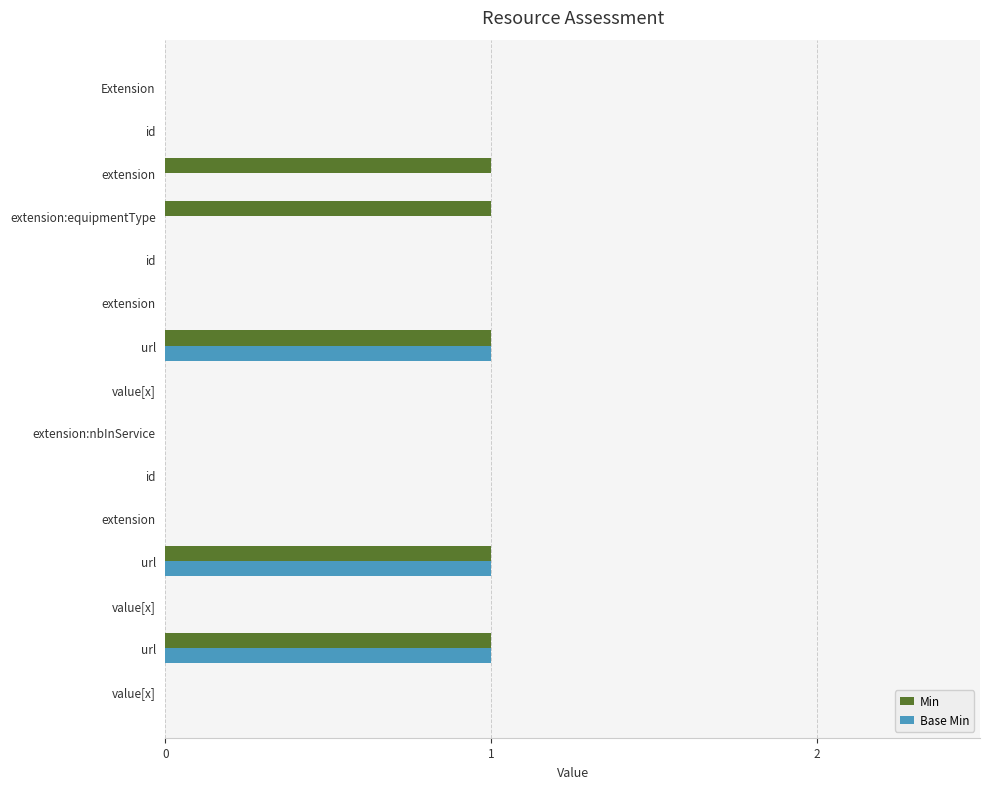

What are all the series names shown in the legend?

Min, Base Min